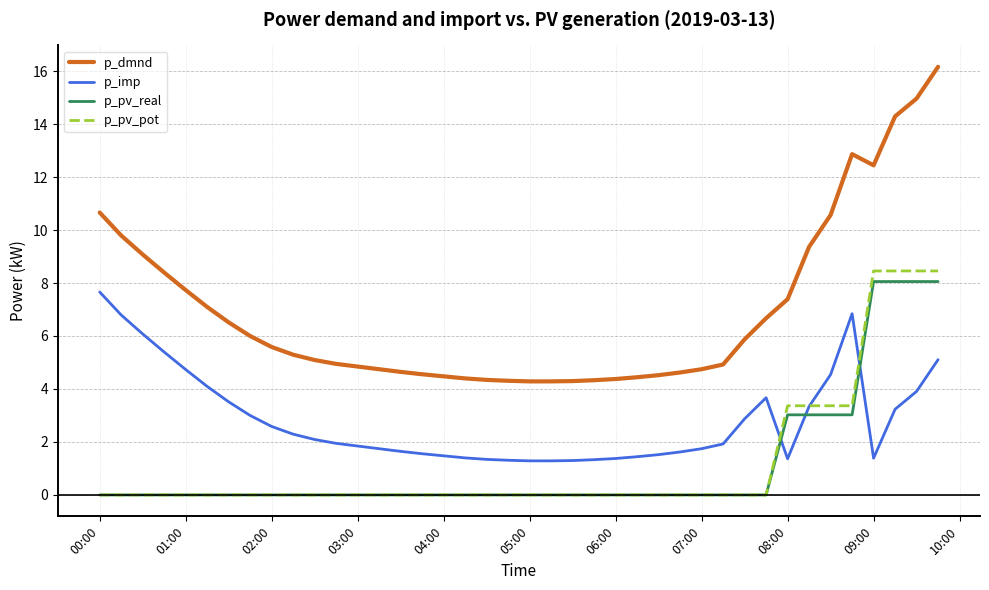

Which series has the largest total across all categories?

p_dmnd